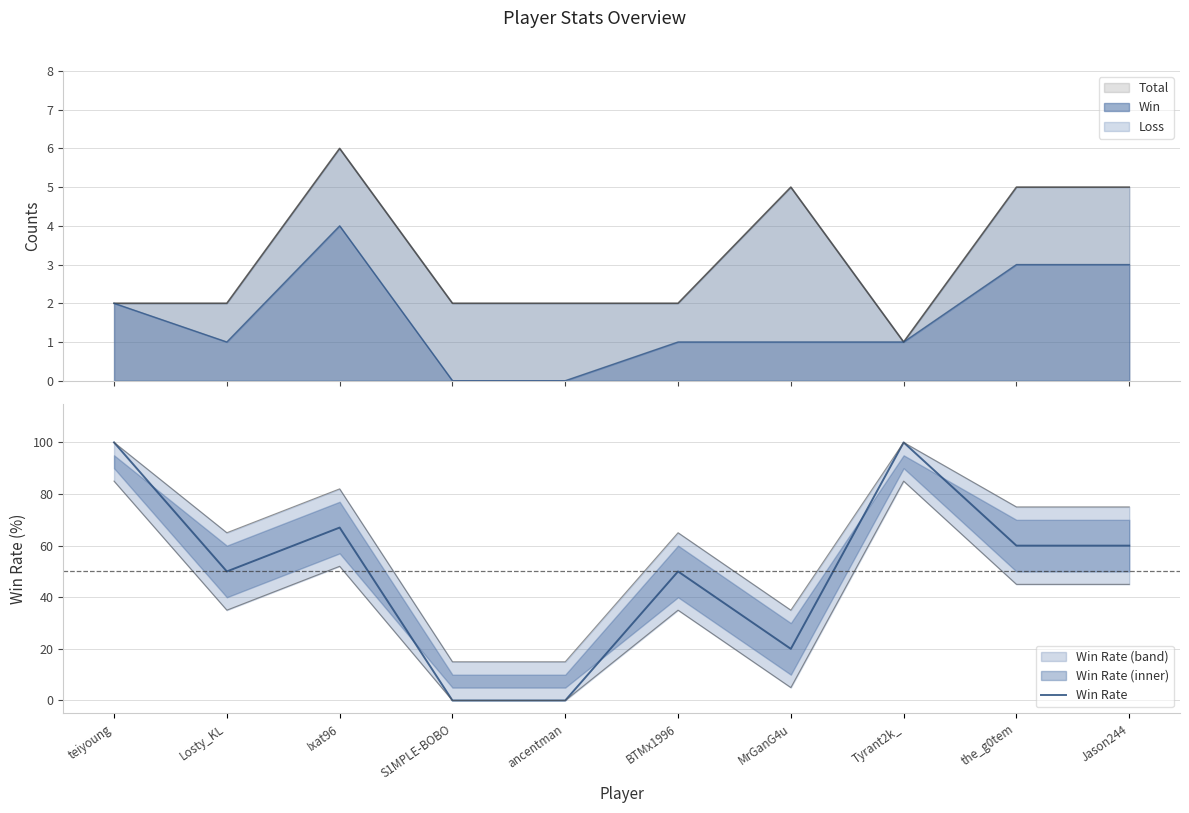

What value does the data have at Losty_KL?

50